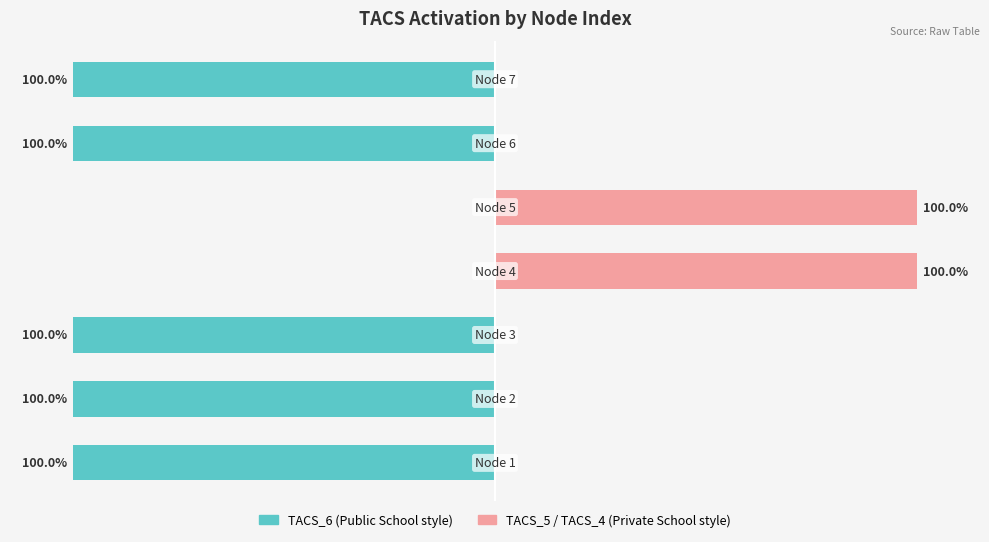

Are the bars grouped side by side (vs. stacked)?

Yes